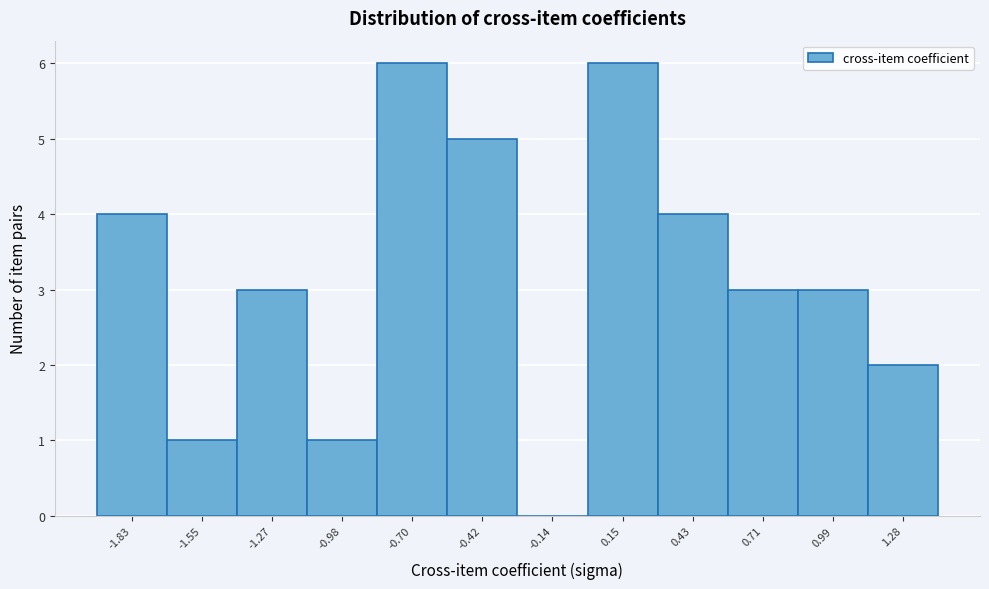

Reading left to right, transcribe this chart: for each bar, give the range it covers on the x-axis and its height. Neither the bar edges nor the heights are printed on the chart, so give them approximately, as read against the axes.

-1.95 to -1.70: 4
-1.70 to -1.40: 1
-1.40 to -1.10: 3
-1.10 to -0.85: 1
-0.85 to -0.55: 6
-0.55 to -0.30: 5
-0.30 to 0.00: 0
0.00 to 0.30: 6
0.30 to 0.55: 4
0.55 to 0.85: 3
0.85 to 1.15: 3
1.15 to 1.40: 2